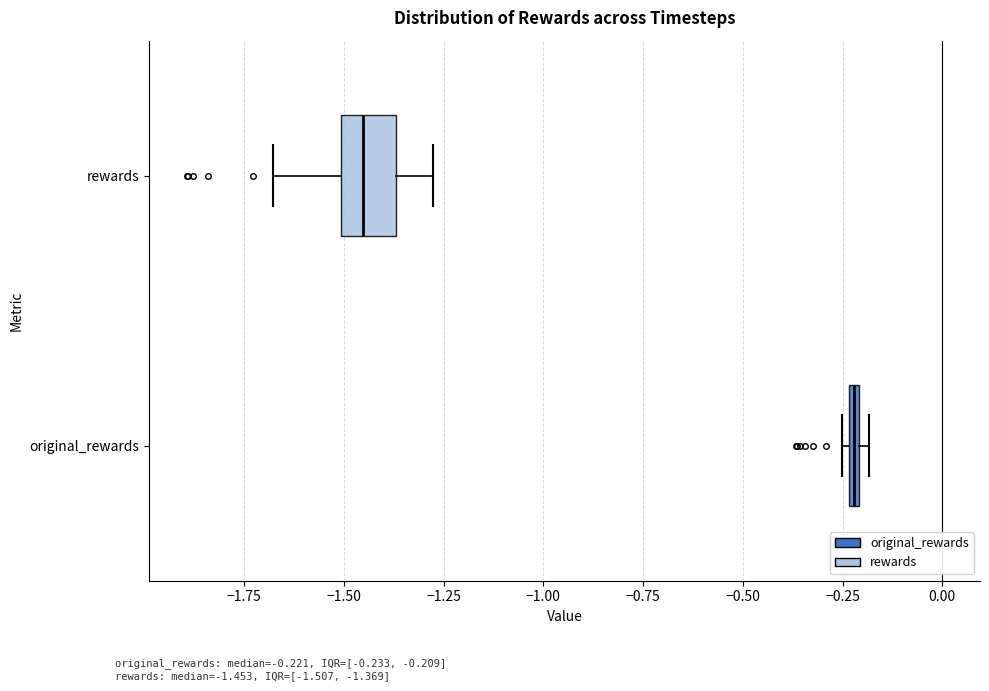

Where does the left whisker of the box for rewards end on the x-axis? The values are not printed on the chart, so give them approximately, as read against the axis.

-1.70